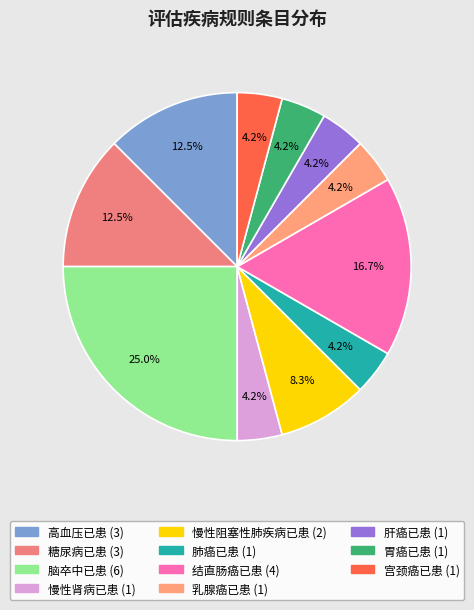

Count the number of slices in the pie.

11